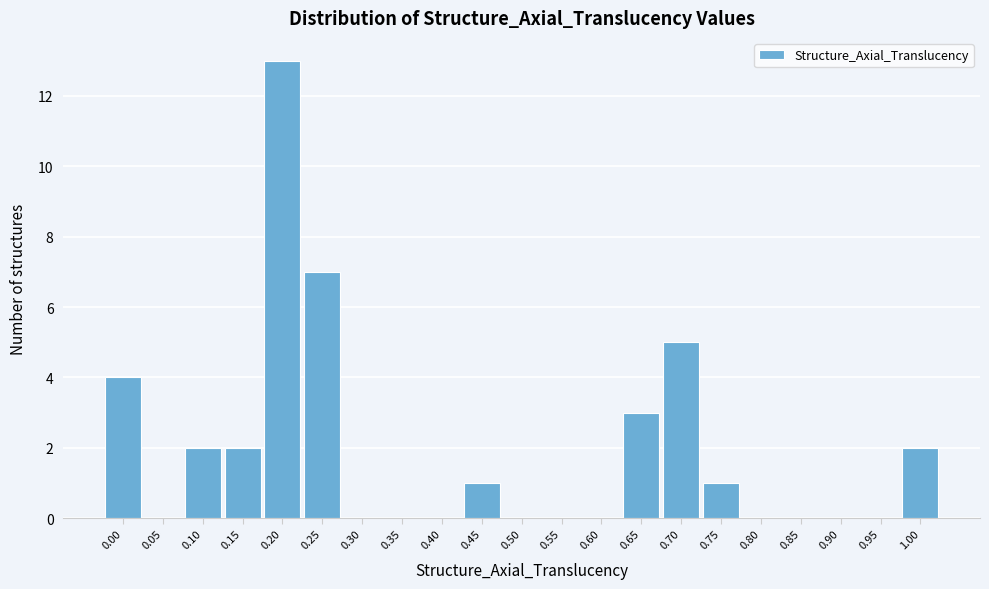

Reading left to right, list all the values displayed in this chart.

0.00=4	0.05=0	0.10=2	0.15=2	0.20=13	0.25=7	0.30=0	0.35=0	0.40=0	0.45=1	0.50=0	0.55=0	0.60=0	0.65=3	0.70=5	0.75=1	0.80=0	0.85=0	0.90=0	0.95=0	1.00=2